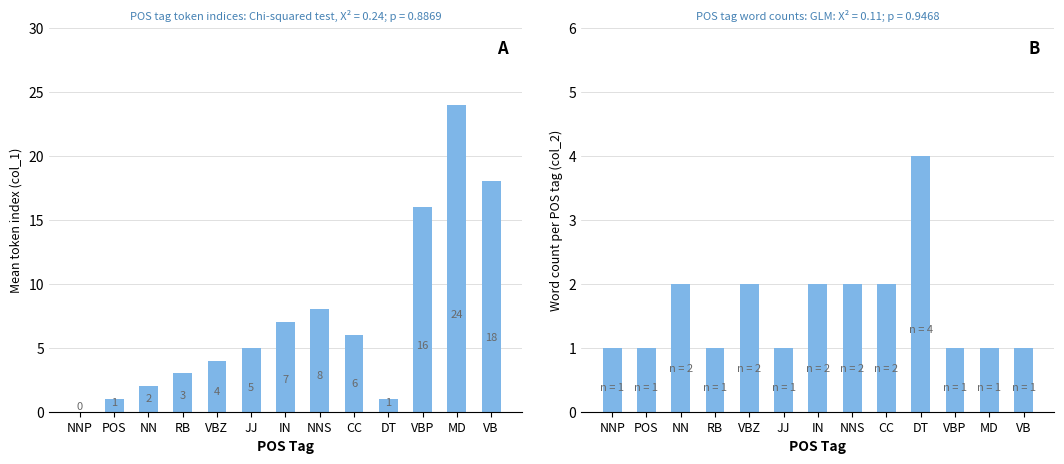

What is the difference between the second highest and minimum values in the col_1 (token index) series?

18